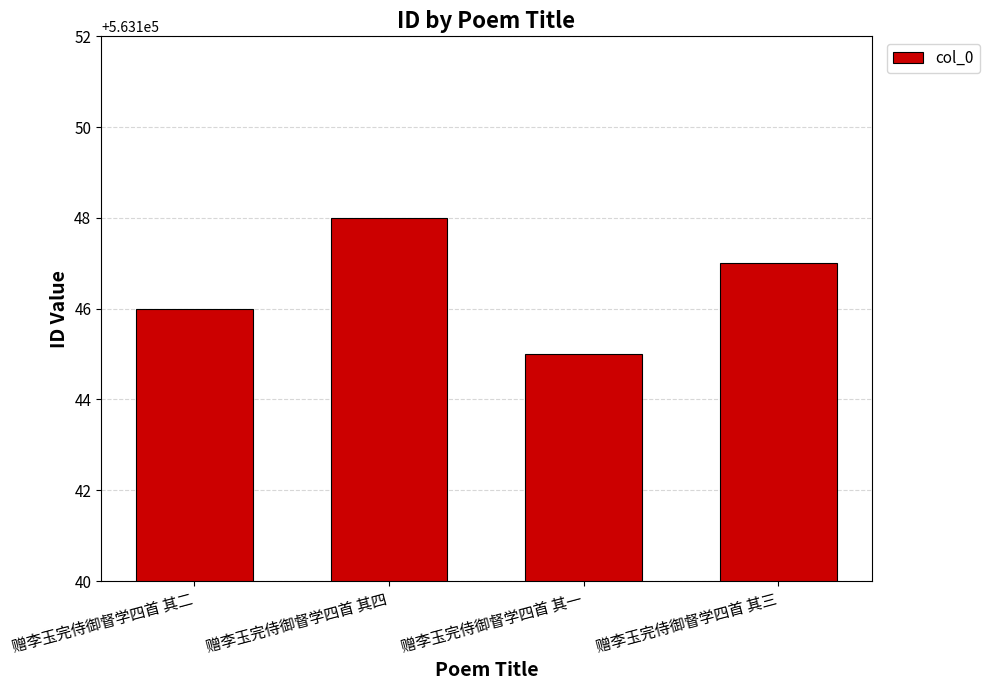

Rank the categories by value from highest to lowest.

赠李玉完侍御督学四首 其四, 赠李玉完侍御督学四首 其三, 赠李玉完侍御督学四首 其二, 赠李玉完侍御督学四首 其一